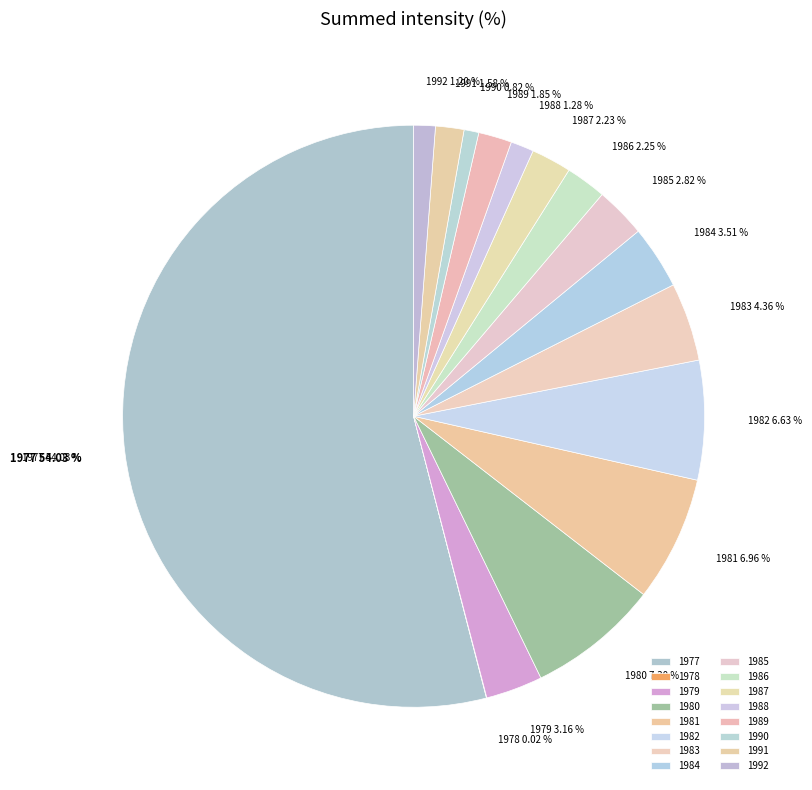

To the nearest percent, what portion does 1990 represent?

1%